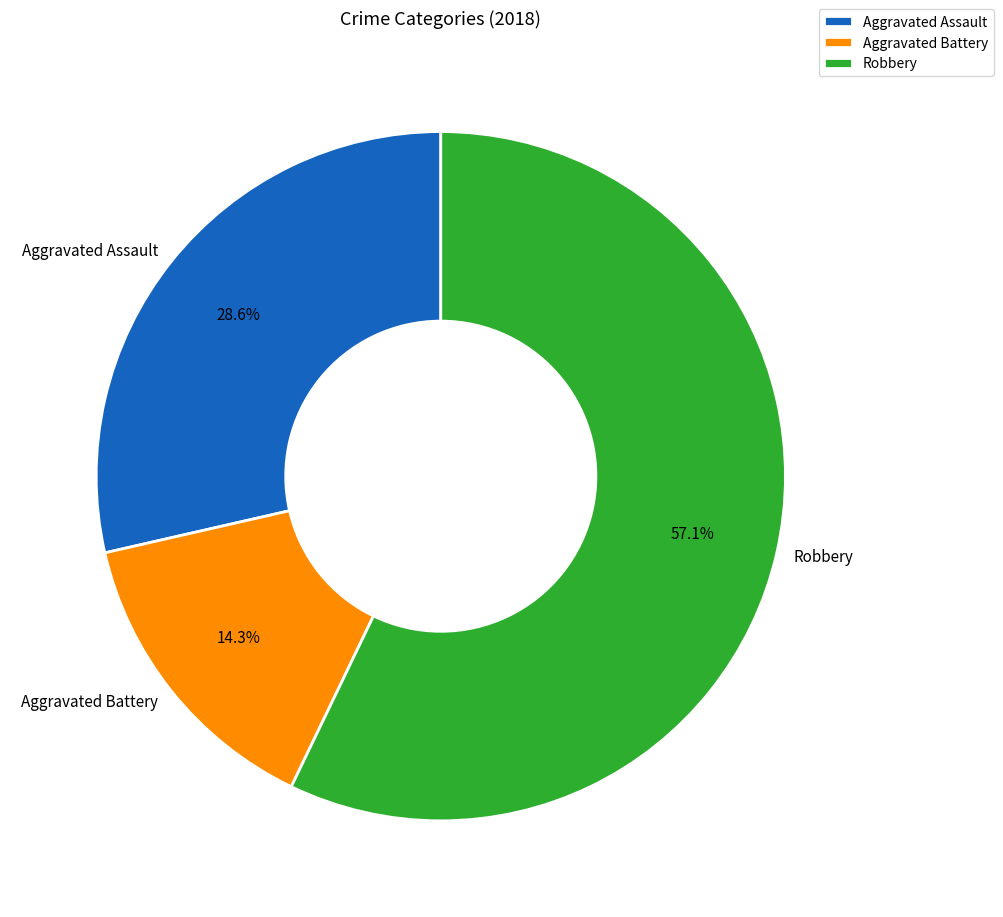

Rank the categories by value from highest to lowest.

Robbery, Aggravated Assault, Aggravated Battery